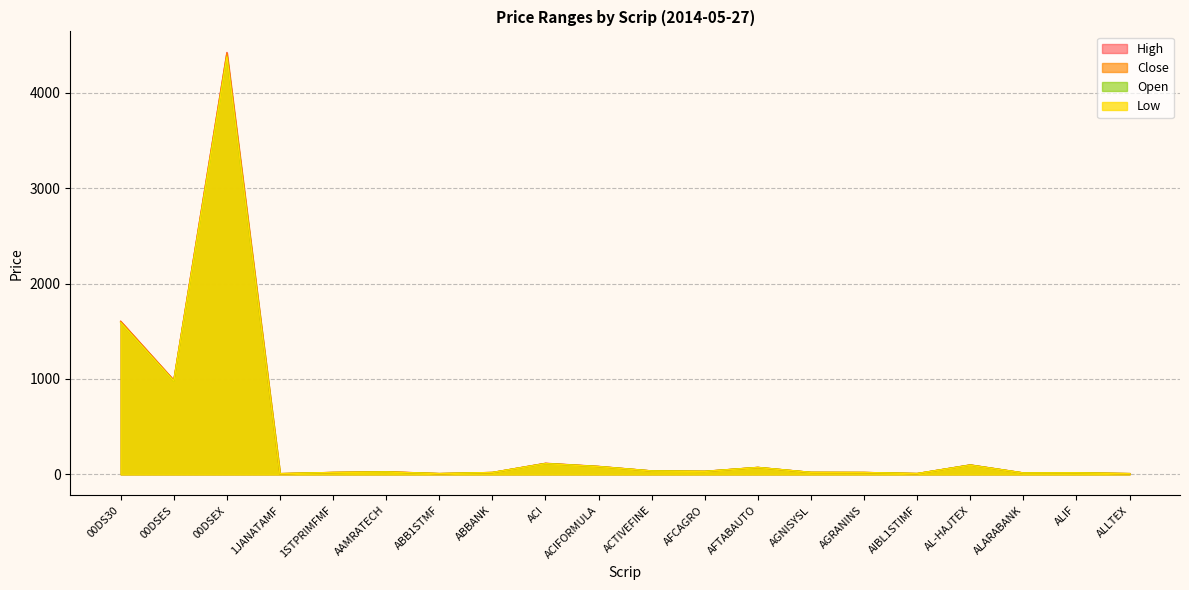

How many interior local peaks does the Close series have?

6